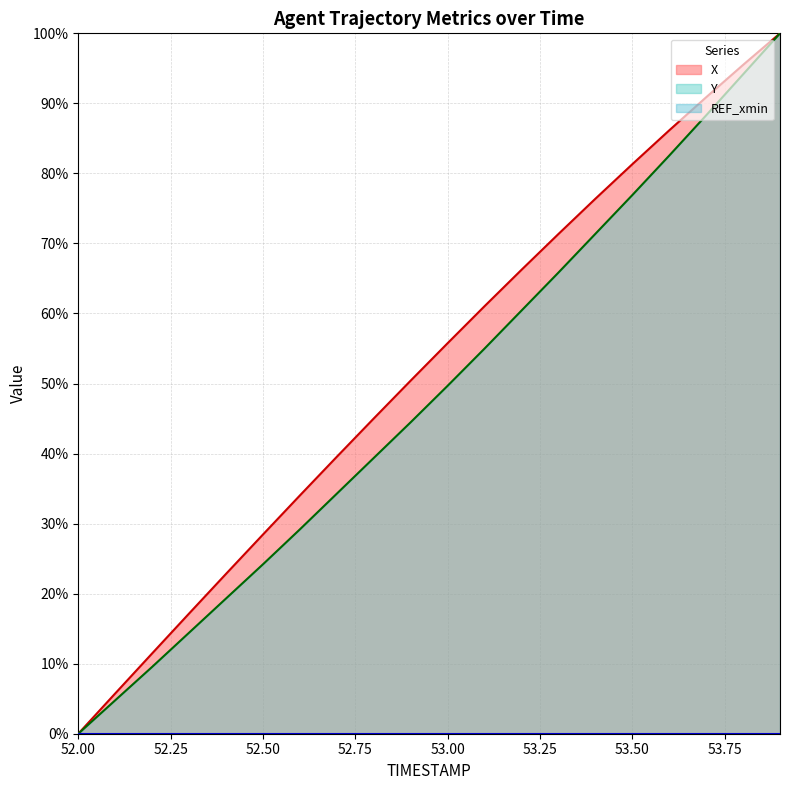

True or false: X and Y cross at least once.

False